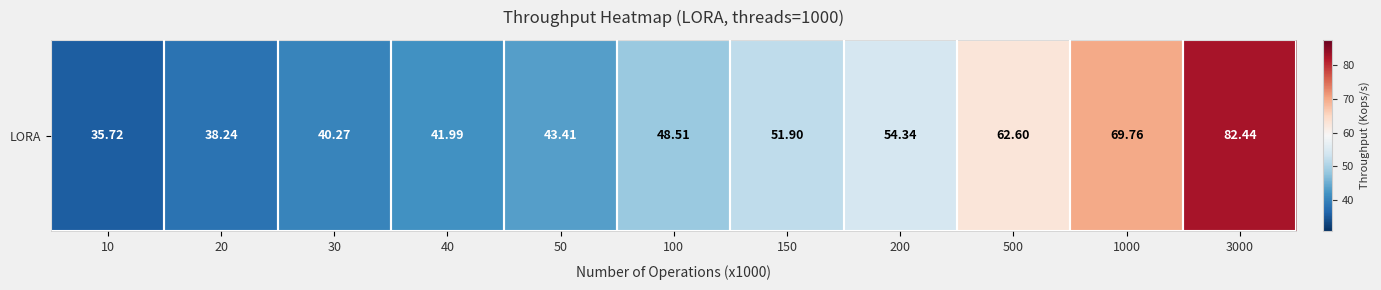

Rank the categories by value from lowest to highest.

10, 20, 30, 40, 50, 100, 150, 200, 500, 1000, 3000